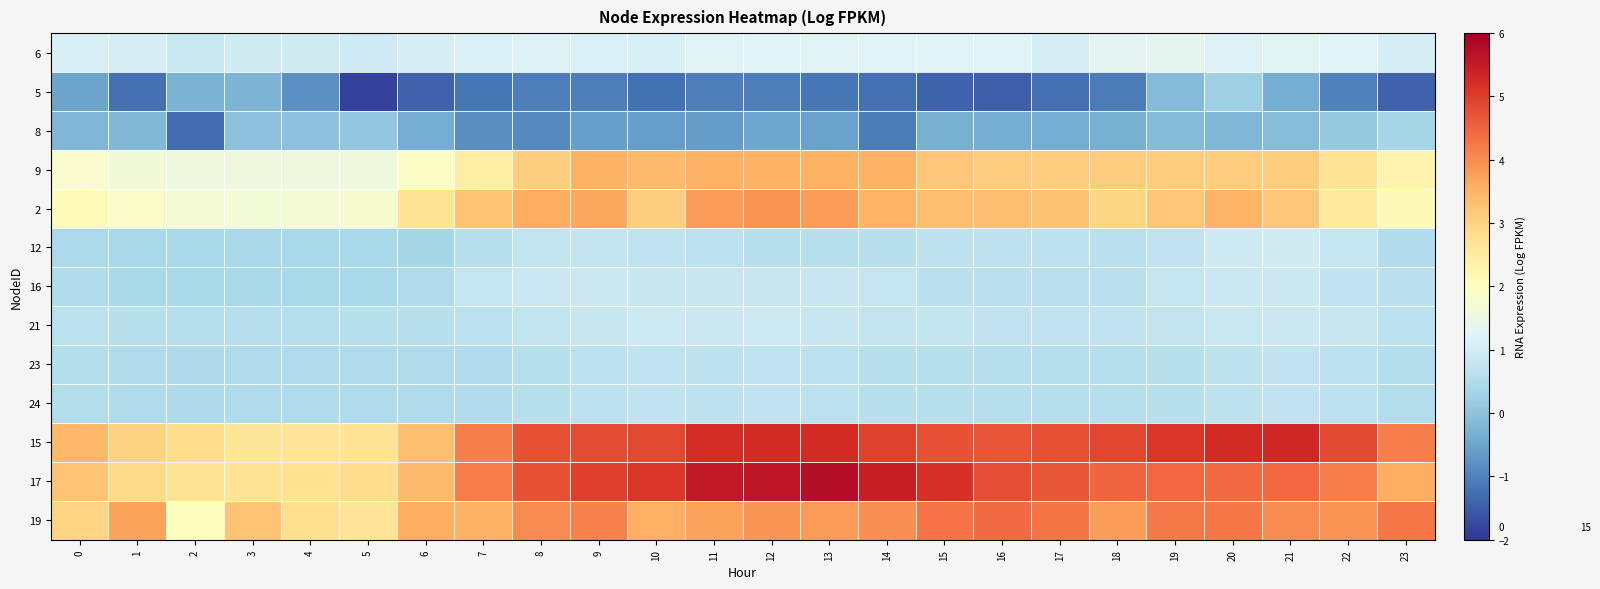

Reading right to left, extract all data points from this chart.

6: 23=1.1	22=1.2	21=1.3	20=1.2	19=1.3	18=1.3	17=1.0	16=1.2	15=1.2	14=1.2	13=1.2	12=1.2	11=1.2	10=1.1	9=1.1	8=1.2	7=1.2	6=1.1	5=1.0	4=1.0	3=1.0	2=0.8	1=1.0	0=1.1
5: 23=-1.4	22=-1.0	21=-0.4	20=0.2	19=-0.1	18=-1.1	17=-1.2	16=-1.4	15=-1.4	14=-1.2	13=-1.1	12=-1.0	11=-1.0	10=-1.2	9=-1.0	8=-1.0	7=-1.2	6=-1.4	5=-1.8	4=-0.8	3=-0.2	2=-0.3	1=-1.2	0=-0.5
8: 23=0.4	22=0.1	21=-0.1	20=-0.2	19=-0.1	18=-0.3	17=-0.4	16=-0.4	15=-0.3	14=-1.1	13=-0.6	12=-0.5	11=-0.6	10=-0.6	9=-0.6	8=-0.9	7=-0.8	6=-0.4	5=0.1	4=-0.0	3=-0.0	2=-1.3	1=-0.2	0=-0.2
9: 23=2.3	22=2.7	21=3.1	20=3.1	19=3.1	18=3.1	17=3.1	16=3.1	15=3.2	14=3.5	13=3.5	12=3.5	11=3.5	10=3.4	9=3.5	8=3.1	7=2.5	6=1.9	5=1.5	4=1.5	3=1.5	2=1.5	1=1.6	0=1.8
2: 23=2.2	22=2.6	21=3.2	20=3.5	19=3.2	18=3.0	17=3.3	16=3.3	15=3.3	14=3.5	13=3.8	12=3.9	11=3.8	10=3.1	9=3.7	8=3.6	7=3.2	6=2.7	5=1.8	4=1.7	3=1.7	2=1.7	1=1.9	0=2.1
12: 23=0.5	22=0.8	21=1.0	20=0.9	19=0.7	18=0.7	17=0.7	16=0.7	15=0.7	14=0.6	13=0.6	12=0.6	11=0.7	10=0.7	9=0.8	8=0.8	7=0.6	6=0.4	5=0.4	4=0.4	3=0.4	2=0.4	1=0.4	0=0.4
16: 23=0.7	22=0.7	21=0.9	20=0.9	19=0.8	18=0.6	17=0.6	16=0.6	15=0.6	14=0.8	13=0.8	12=0.8	11=0.8	10=0.8	9=0.9	8=0.9	7=0.8	6=0.5	5=0.4	4=0.4	3=0.4	2=0.4	1=0.4	0=0.5
21: 23=0.7	22=0.8	21=0.9	20=0.9	19=0.8	18=0.7	17=0.7	16=0.7	15=0.8	14=0.8	13=0.8	12=0.9	11=0.9	10=0.9	9=0.8	8=0.8	7=0.7	6=0.6	5=0.6	4=0.6	3=0.6	2=0.6	1=0.6	0=0.7
23: 23=0.5	22=0.7	21=0.7	20=0.7	19=0.6	18=0.6	17=0.6	16=0.6	15=0.6	14=0.6	13=0.7	12=0.7	11=0.7	10=0.7	9=0.7	8=0.6	7=0.5	6=0.5	5=0.5	4=0.5	3=0.5	2=0.5	1=0.5	0=0.5
24: 23=0.5	22=0.7	21=0.7	20=0.7	19=0.6	18=0.6	17=0.6	16=0.6	15=0.6	14=0.6	13=0.7	12=0.7	11=0.7	10=0.7	9=0.7	8=0.6	7=0.5	6=0.5	5=0.5	4=0.5	3=0.5	2=0.5	1=0.5	0=0.5
15: 23=4.2	22=4.9	21=5.3	20=5.3	19=5.1	18=4.9	17=4.8	16=4.7	15=4.7	14=5.0	13=5.3	12=5.3	11=5.2	10=4.8	9=4.8	8=4.8	7=4.2	6=3.3	5=2.7	4=2.7	3=2.6	2=2.9	1=3.0	0=3.4
17: 23=3.6	22=4.2	21=4.5	20=4.4	19=4.5	18=4.5	17=4.7	16=4.8	15=5.2	14=5.4	13=5.7	12=5.6	11=5.5	10=5.1	9=5.0	8=4.7	7=4.2	6=3.4	5=2.8	4=2.8	3=2.7	2=2.7	1=2.9	0=3.2
19: 23=4.3	22=3.9	21=4.0	20=4.3	19=4.2	18=3.8	17=4.3	16=4.4	15=4.3	14=4.0	13=3.8	12=3.9	11=3.7	10=3.6	9=4.1	8=4.0	7=3.5	6=3.6	5=2.7	4=2.8	3=3.2	2=2.0	1=3.7	0=3.0